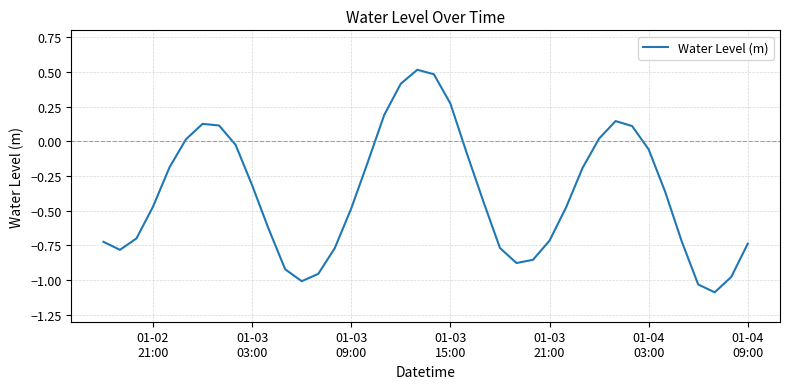

What is the smallest value displayed?

-1.1